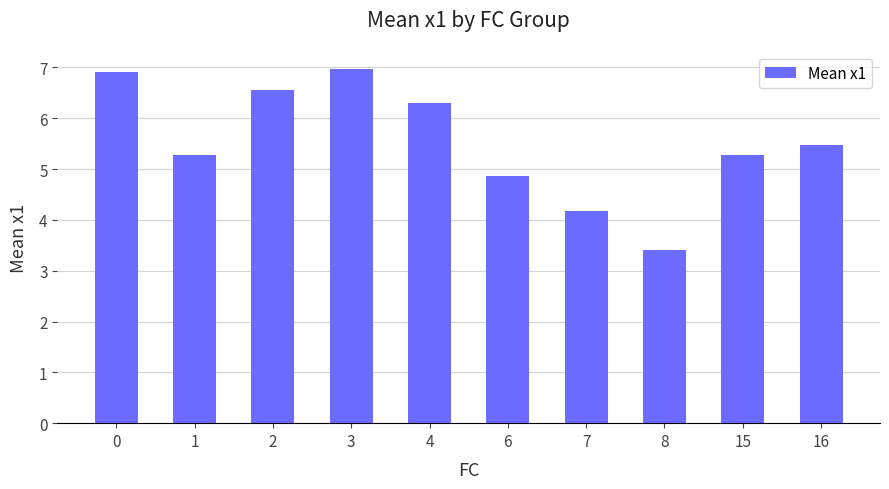

What is the smallest value displayed?

3.4